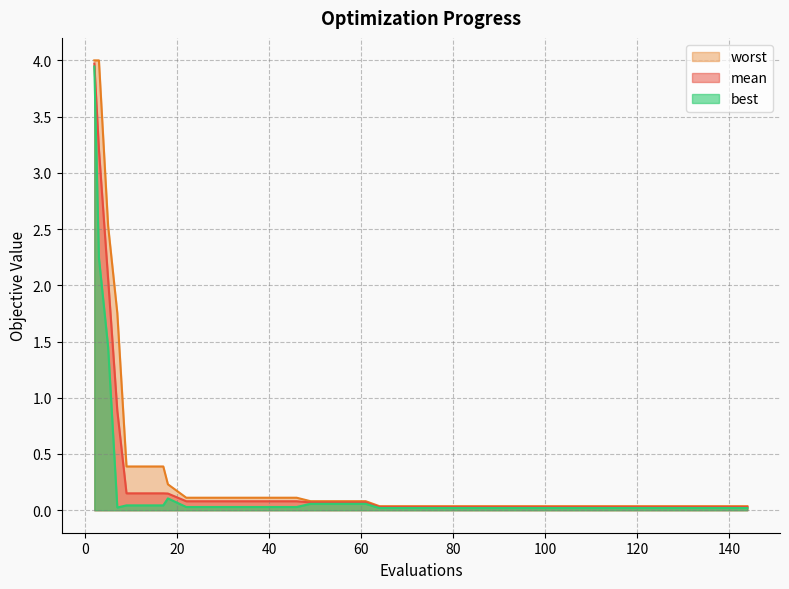

What is the total value across all series at 18?

0.5